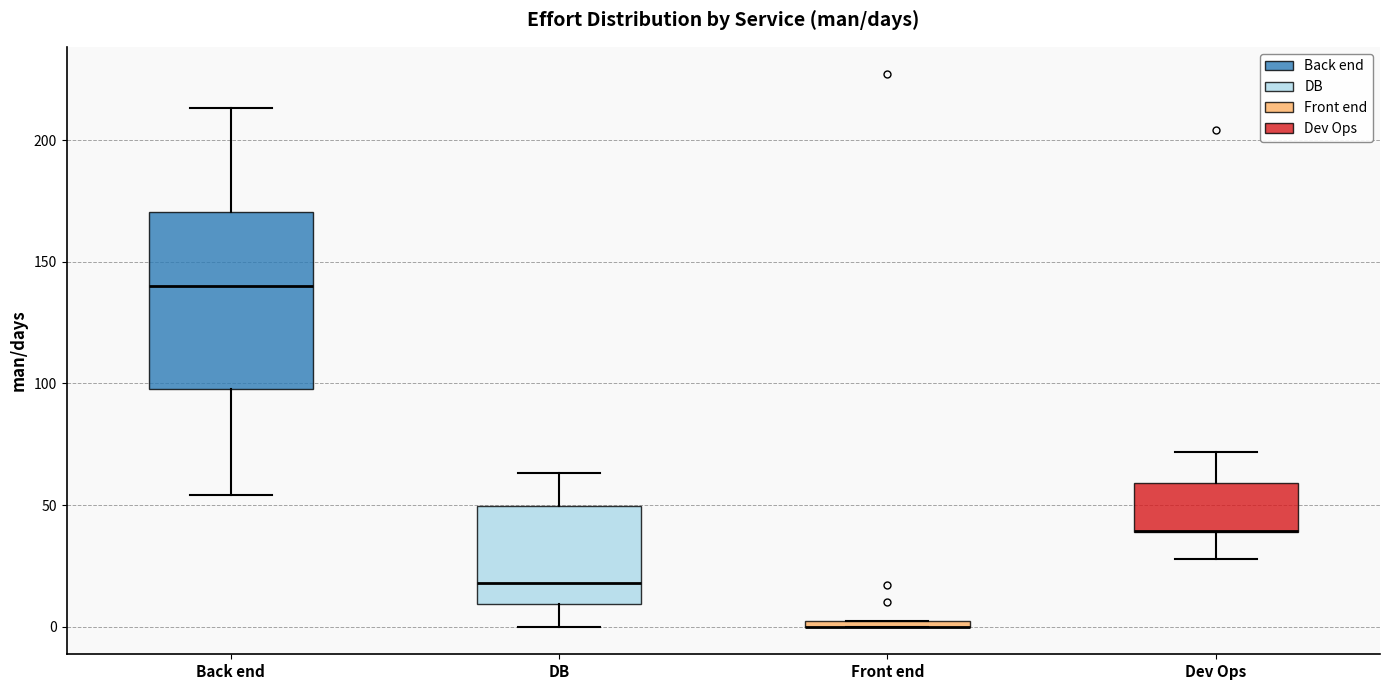

Comparing the boxes themselves (not the whiskers), which one is the tallest?

Back end